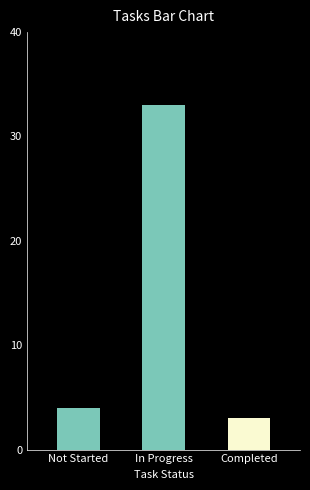

Does the chart contain stacked bars?

No